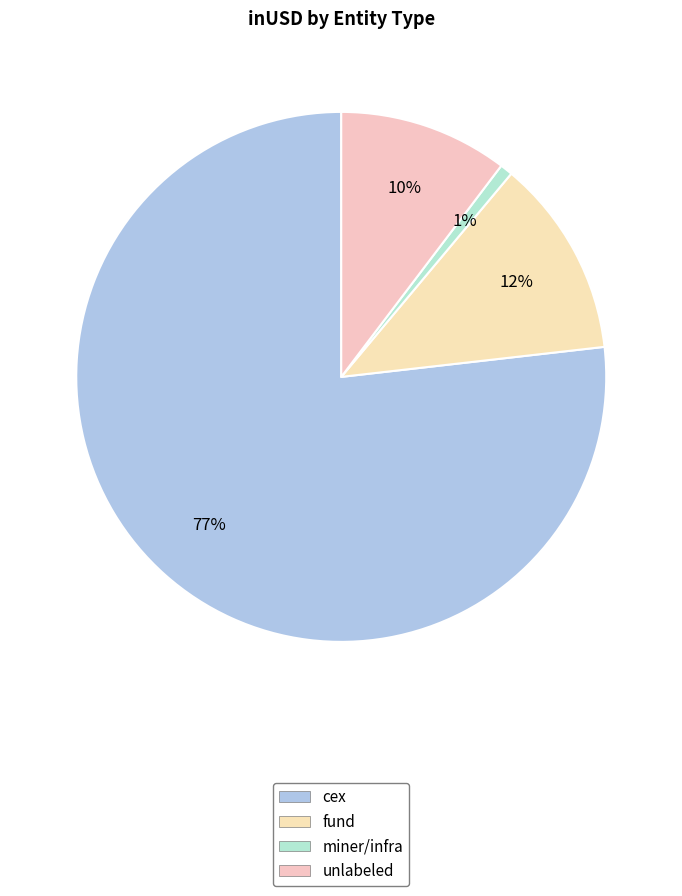

Is there any slice that represents more than half of the pie?

Yes